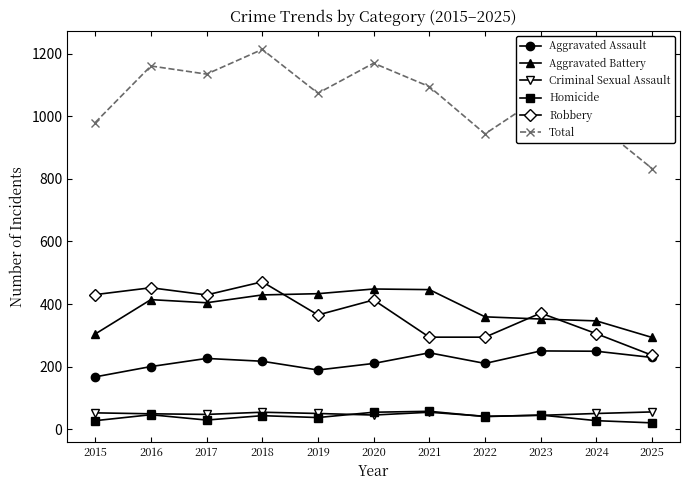

What is the value of the Homicide point at the 7th from the left?

57